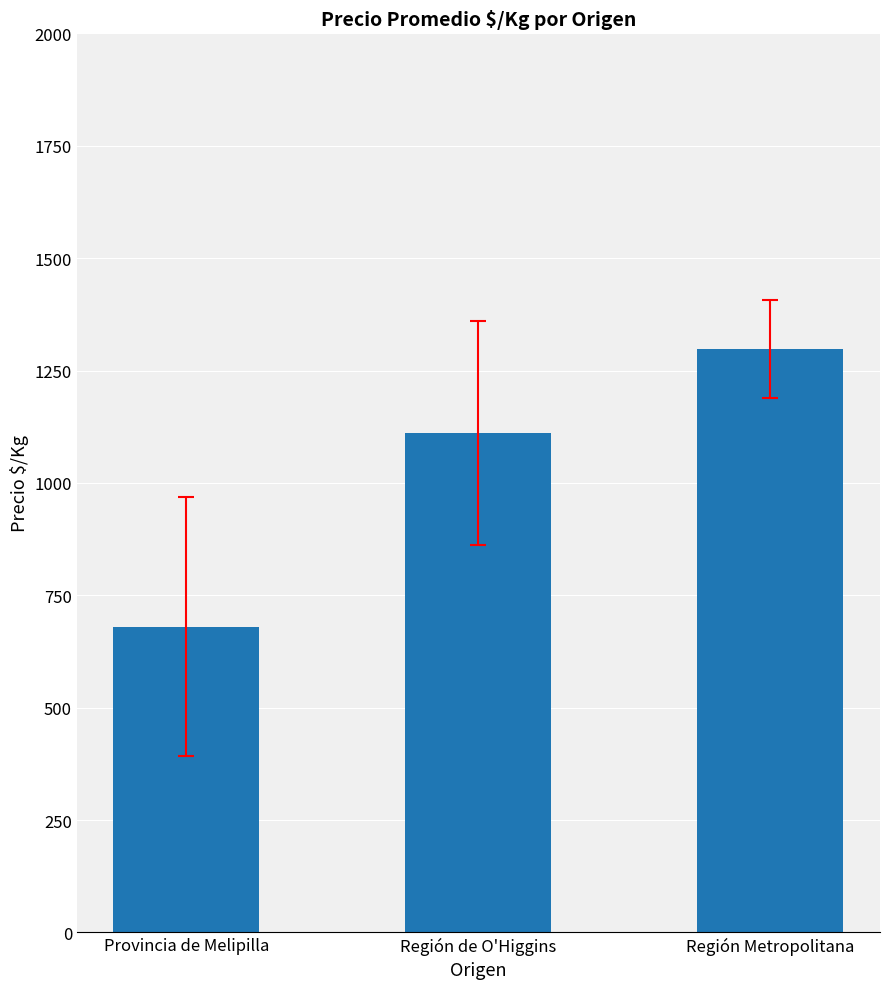

What is the sum of the values at Región Metropolitana and Región de O'Higgins?

2407.8